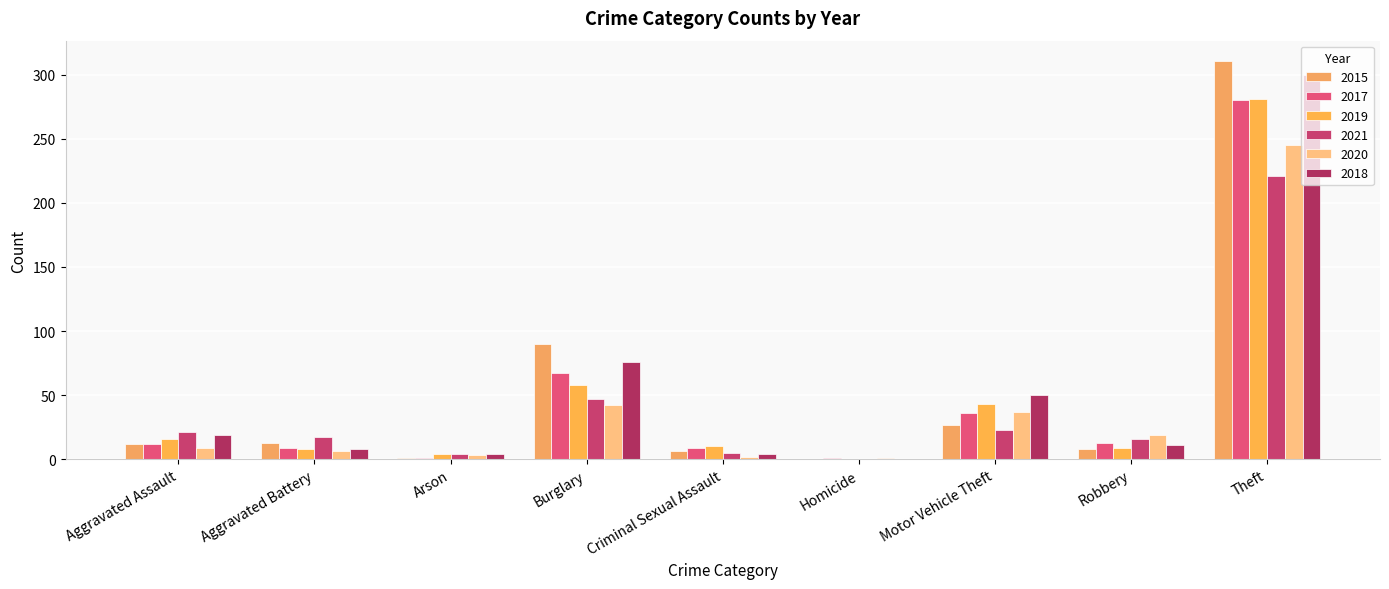

How many groups of bars are there?

9